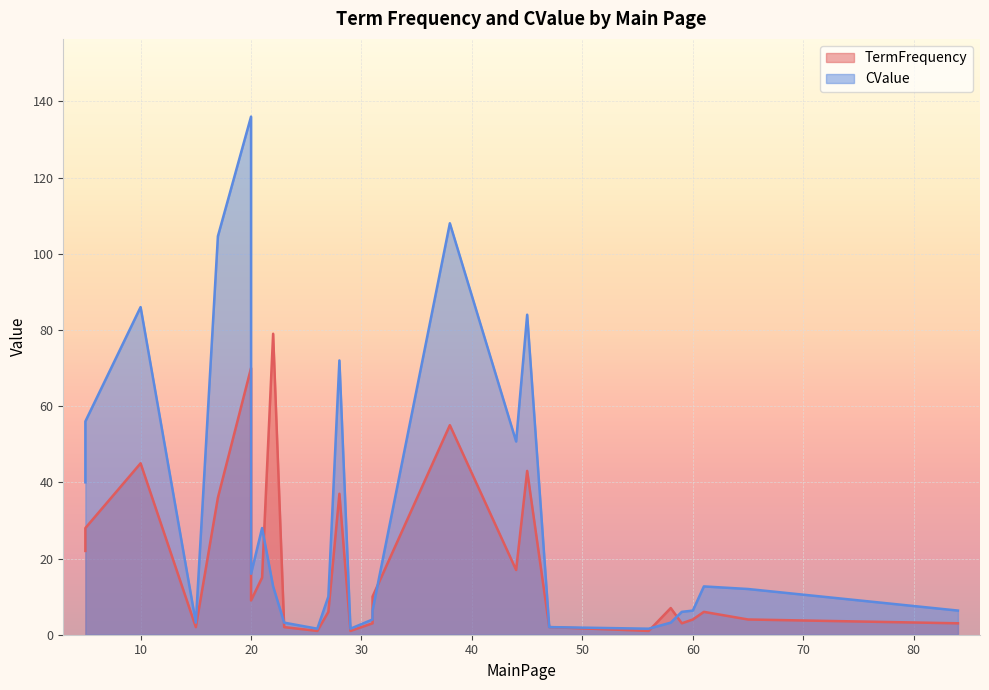

Is the value of TermFrequency at ИНВЕРТИРУЮЩИЙ ПРЕДИКАТ greater than the value of CValue at ПРЕДИКАТ ВТОРОГО ПОРЯДКА?

No